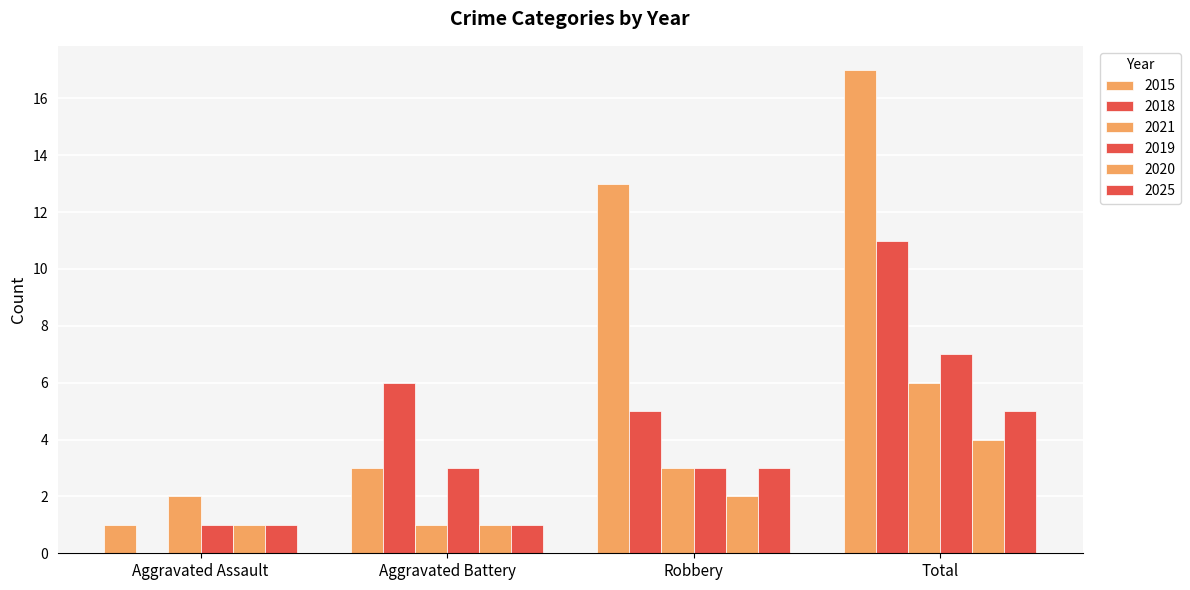

Are the bars horizontal?

No